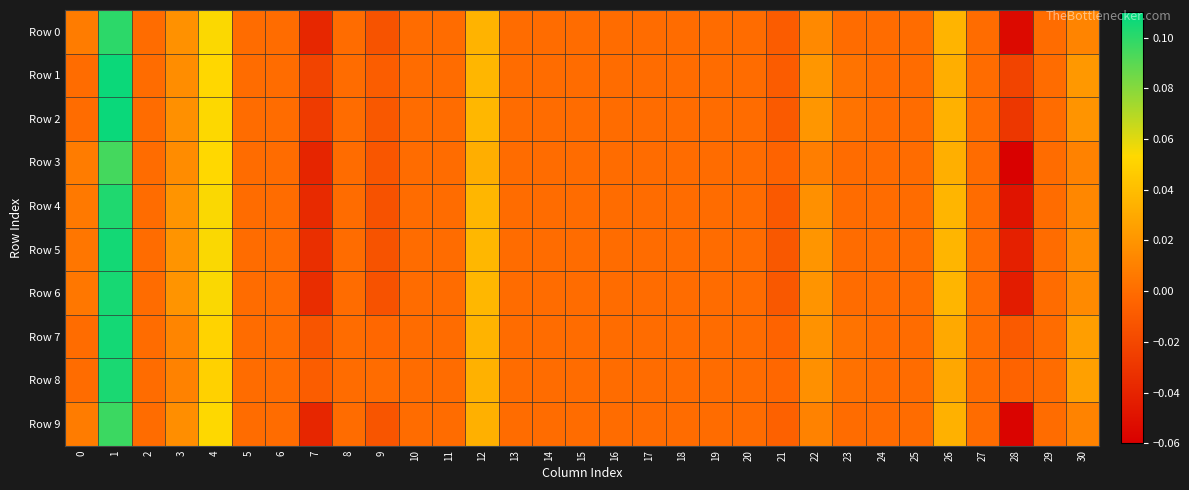

How many categories are shown in the chart?

31